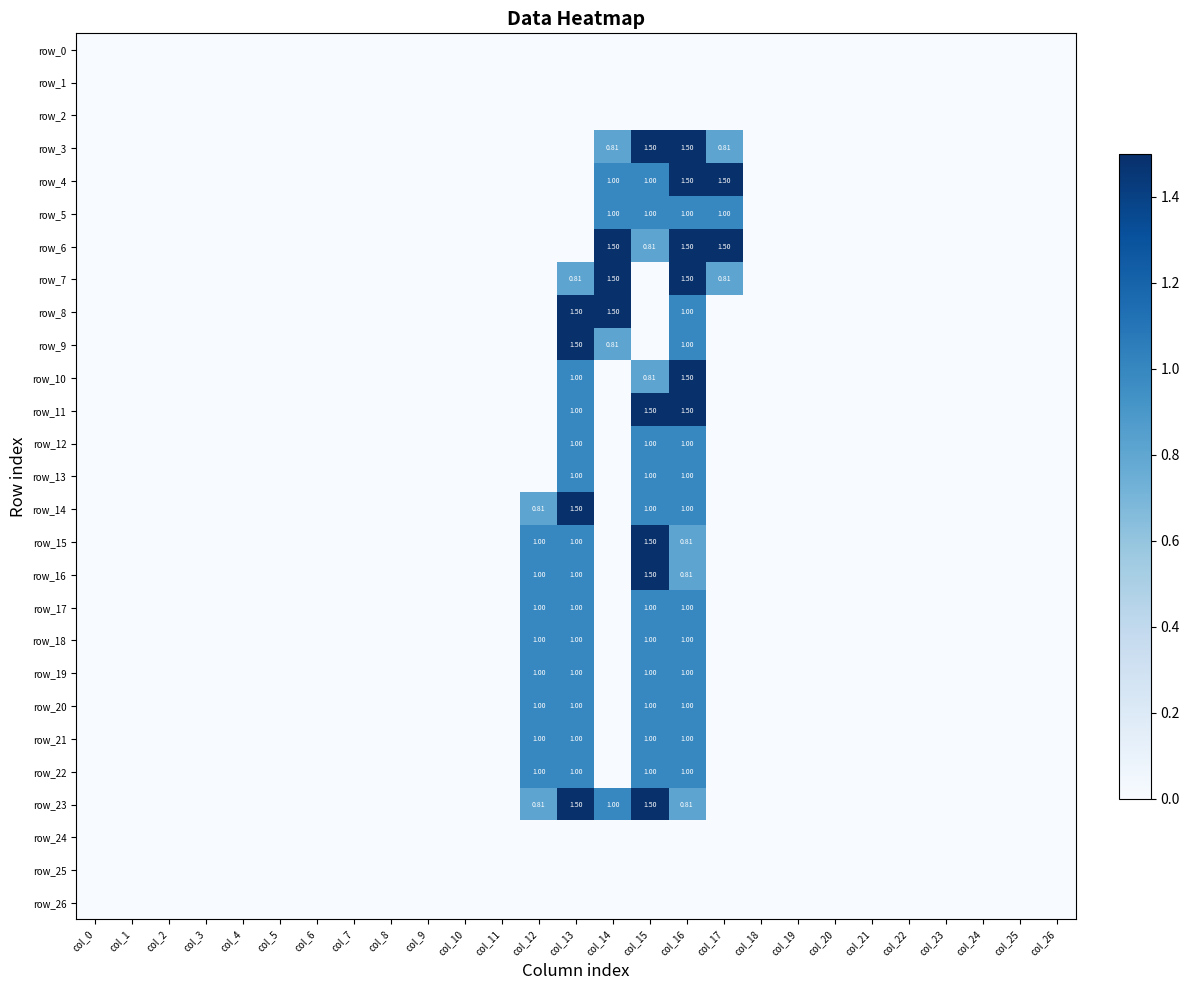

What is the difference between the second highest and second lowest values in the row_12 series?

1.0